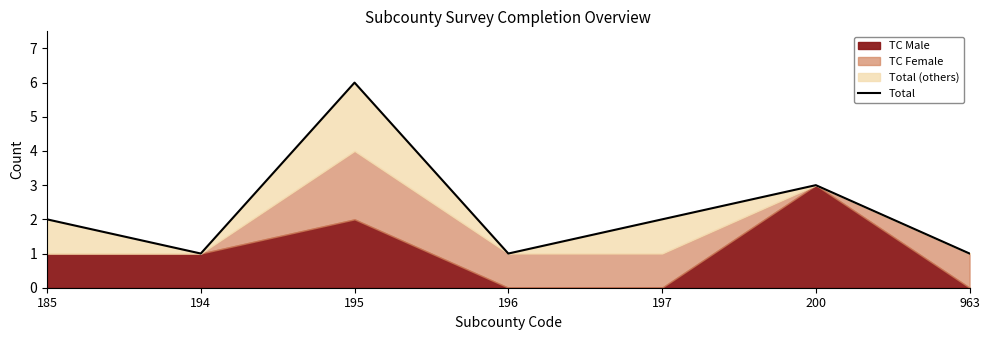

Rank the categories by value from highest to lowest.

195, 200, 185, 197, 194, 196, 963